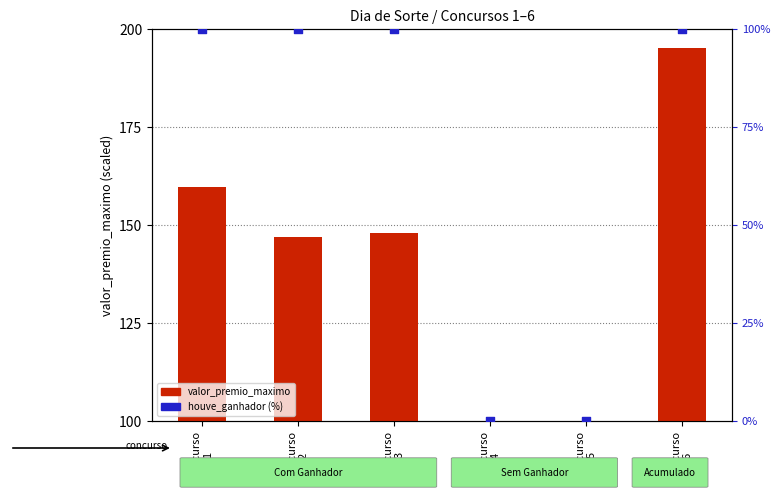

Which series has the largest Y range (max minus min)?

houve_ganhador (%)